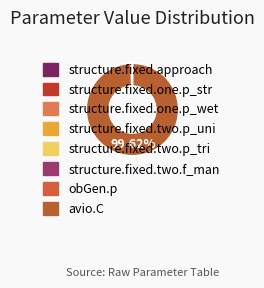

True or false: structure.fixed.two.f_man accounts for 1% of the total.

False